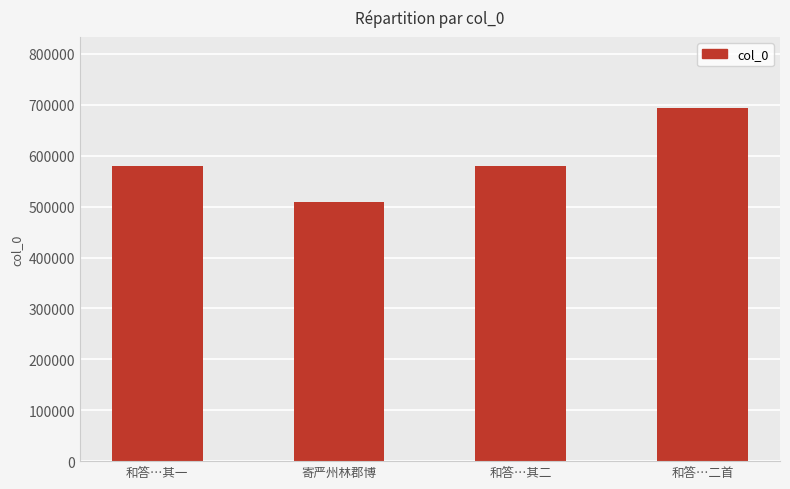

Count the number of categories in the chart.

4